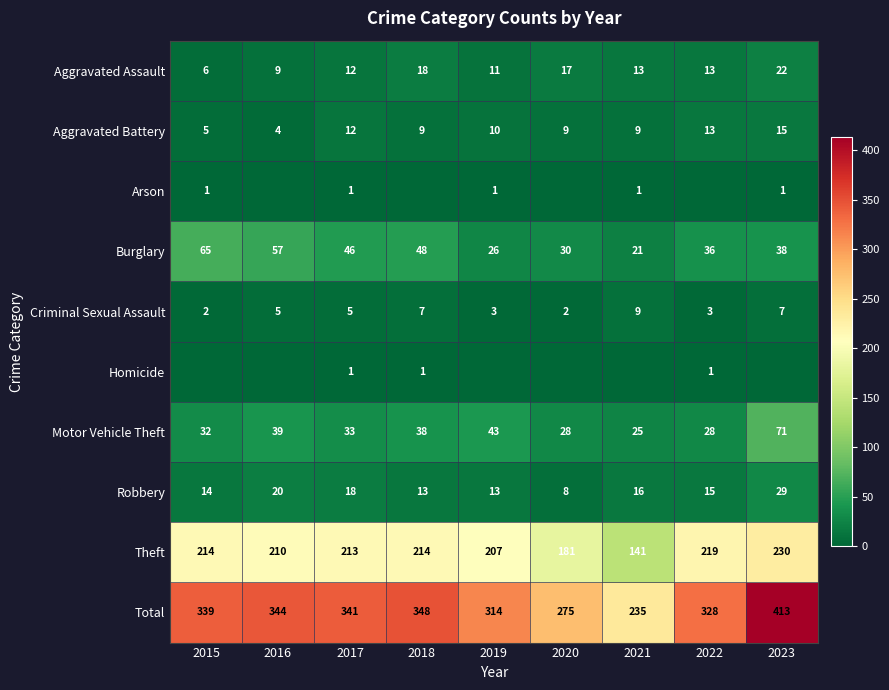

What is the difference between the Aggravated Battery values at 2017 and 2018?

3